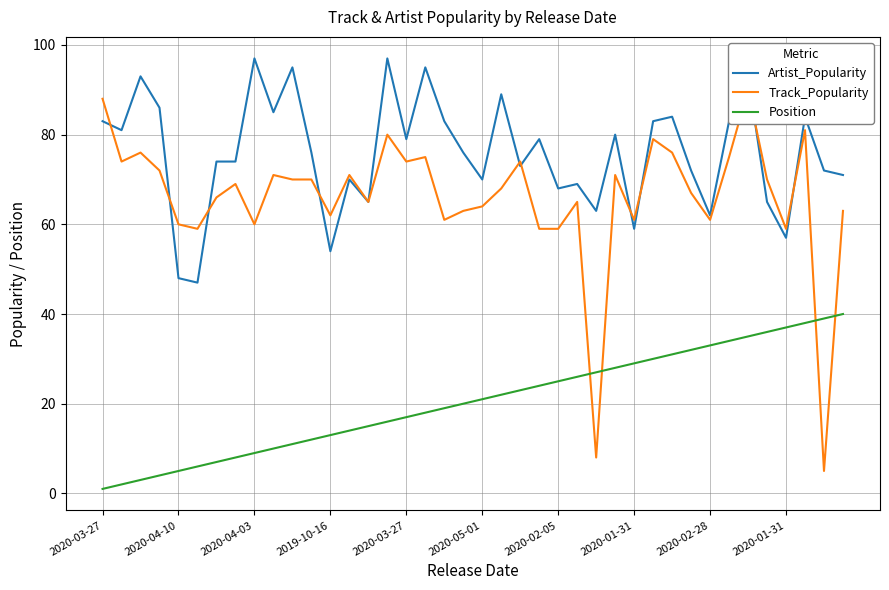

What is the spread (max minus min) of values at 37?

46